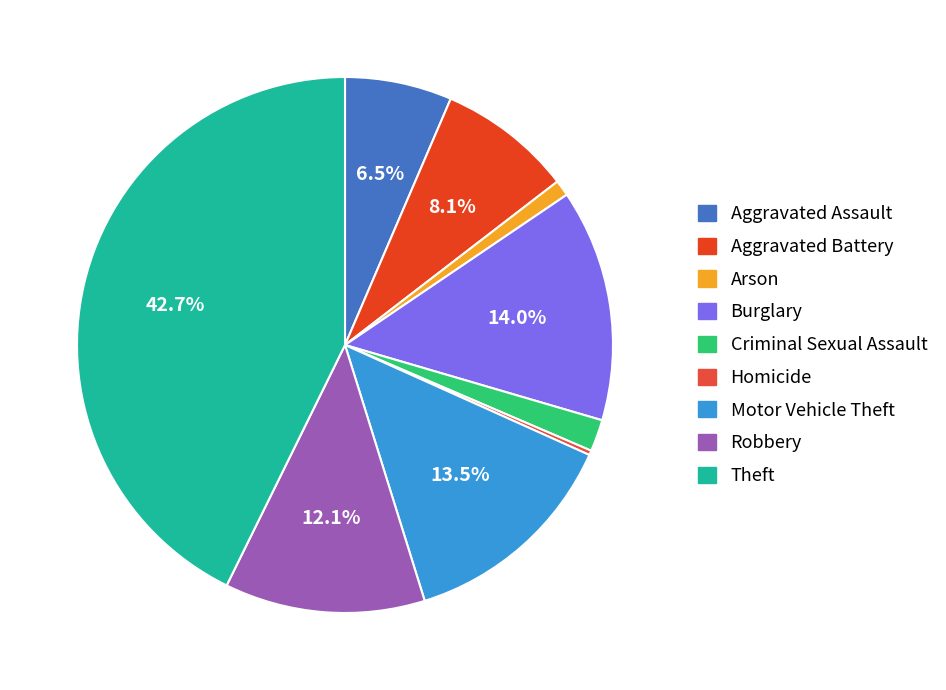

The Motor Vehicle Theft slice represents 5% of the pie. True or false?

False